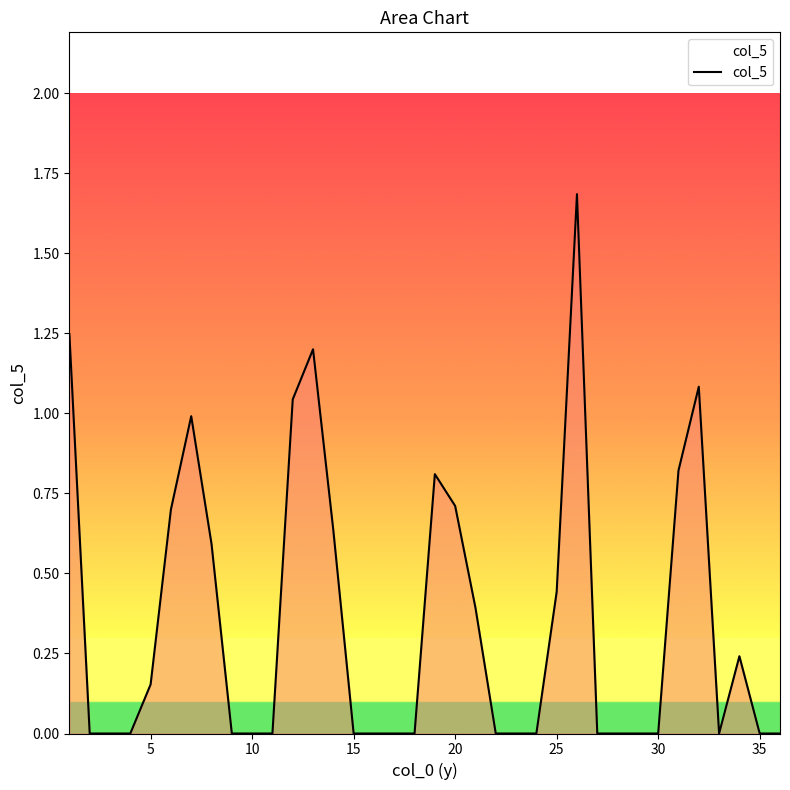

What is the difference between the maximum and minimum values?

1.7